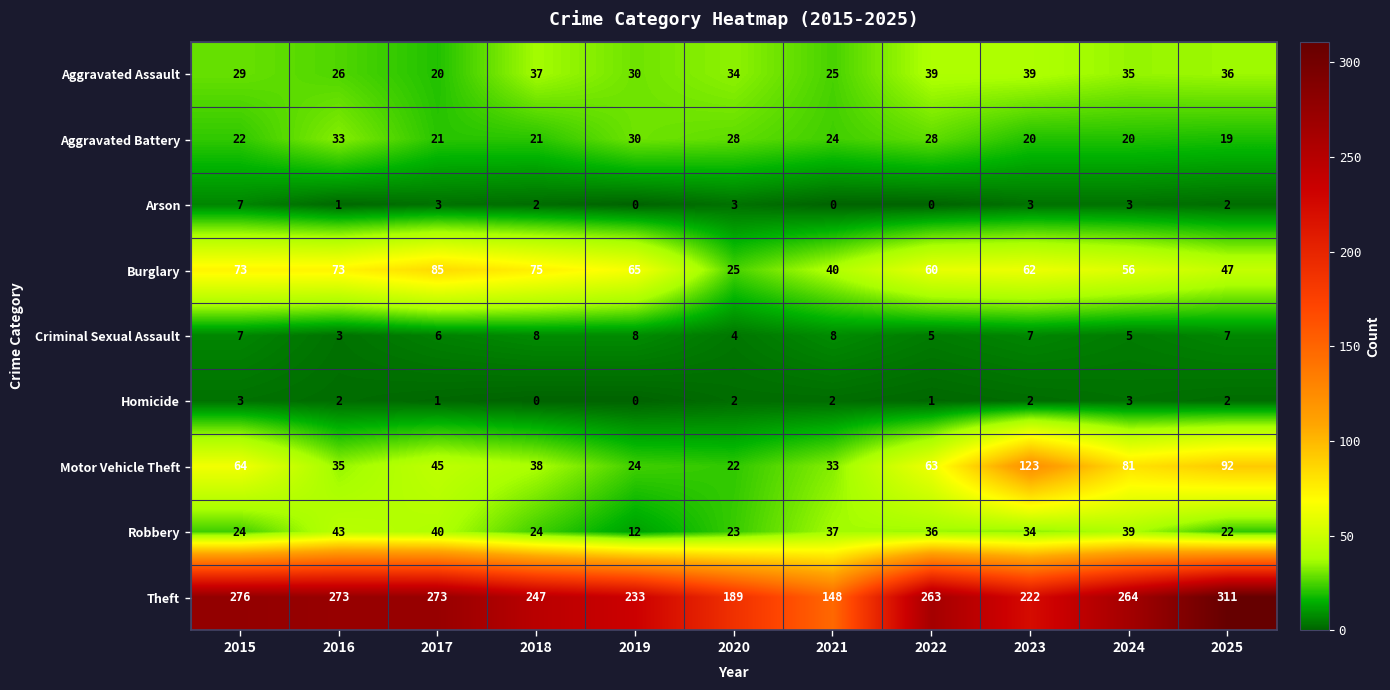

Is it true that Motor Vehicle Theft equals 123 at 2023?

True